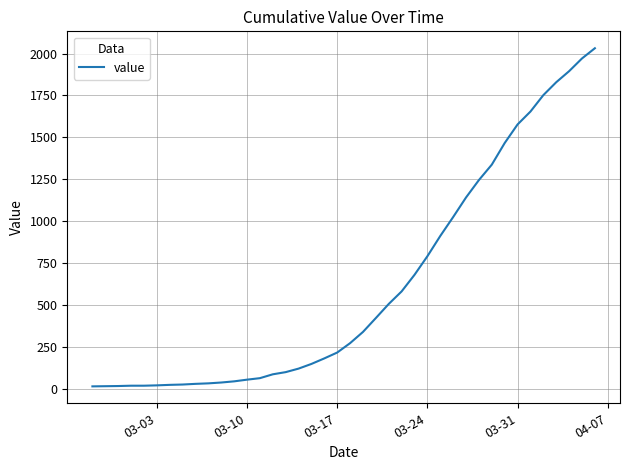

What is the average value?

616